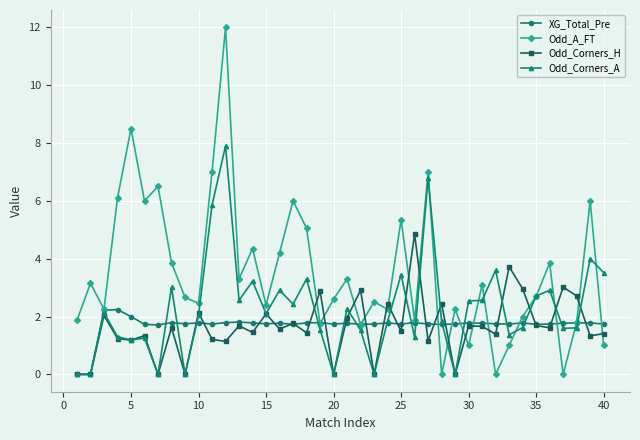

What is the maximum value for Odd_Corners_A?

7.9